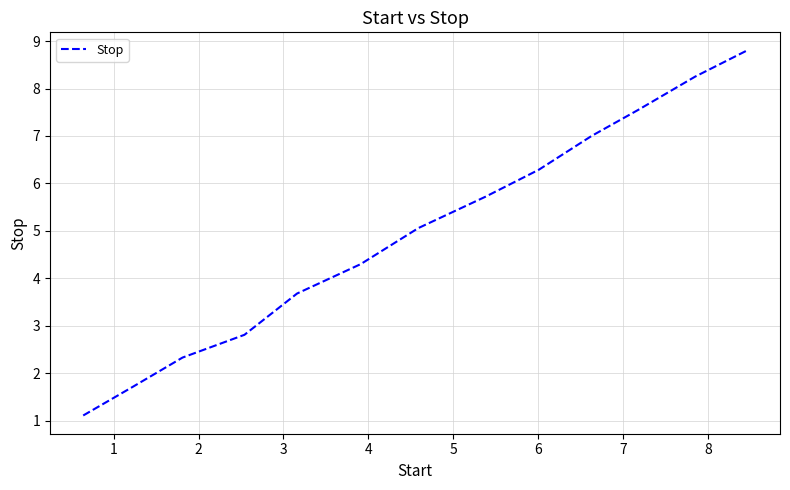

What is the minimum value shown in the chart?

1.1